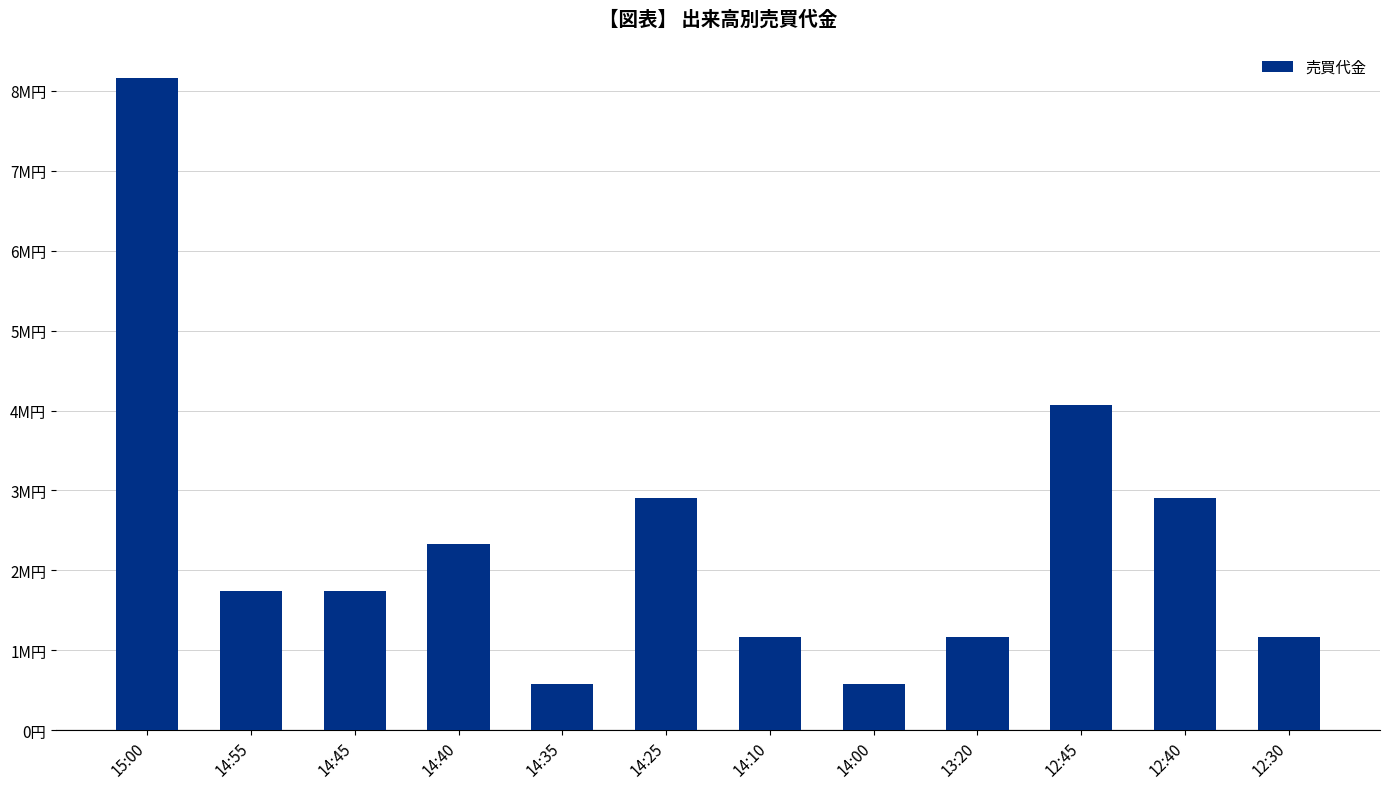

Does the chart contain any negative values?

No